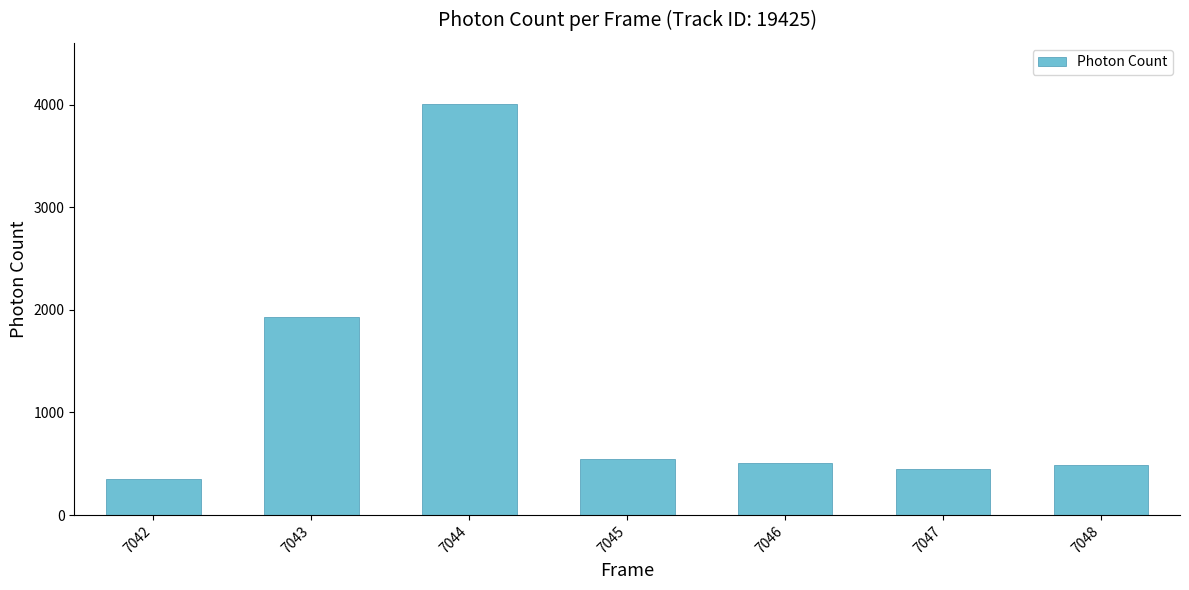

Count the number of values greater than 506.

4